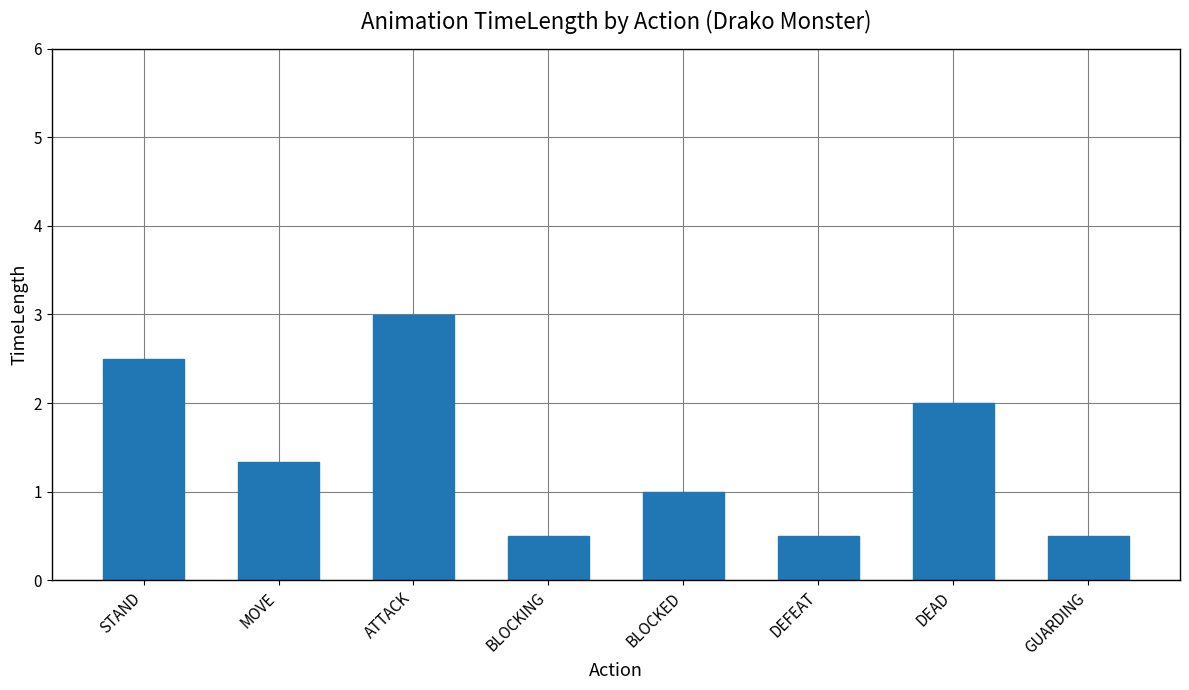

What is the sum of all values?

11.3